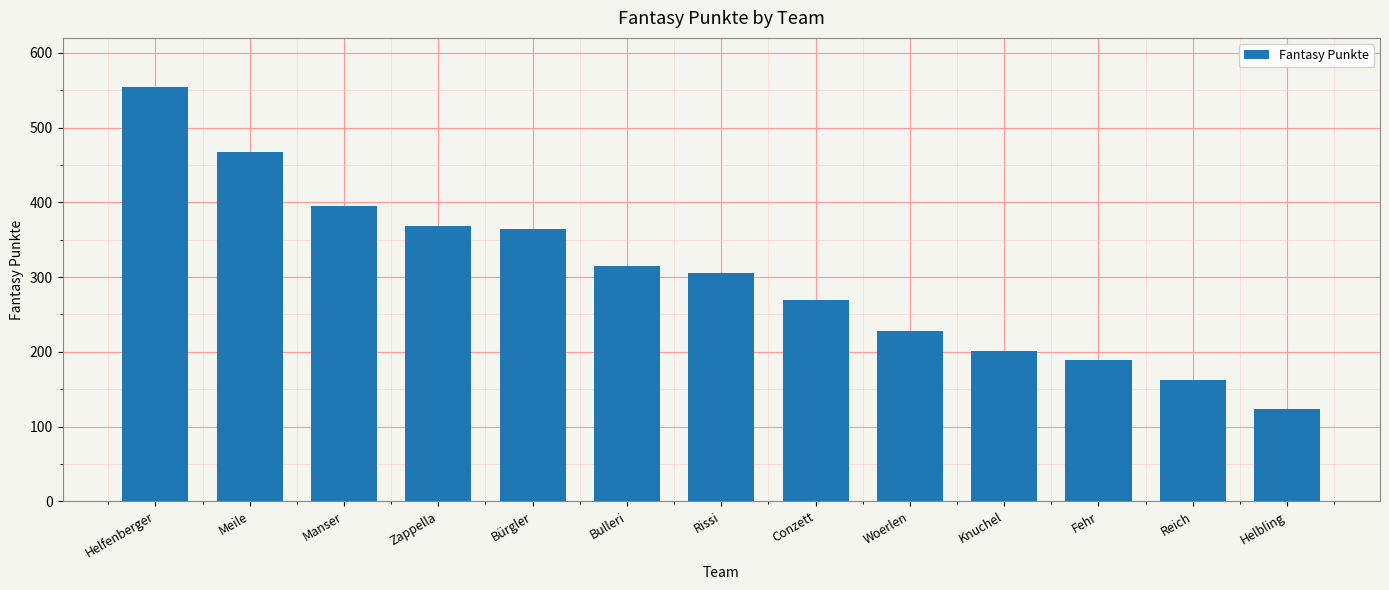

Count the number of data series in this chart.

1